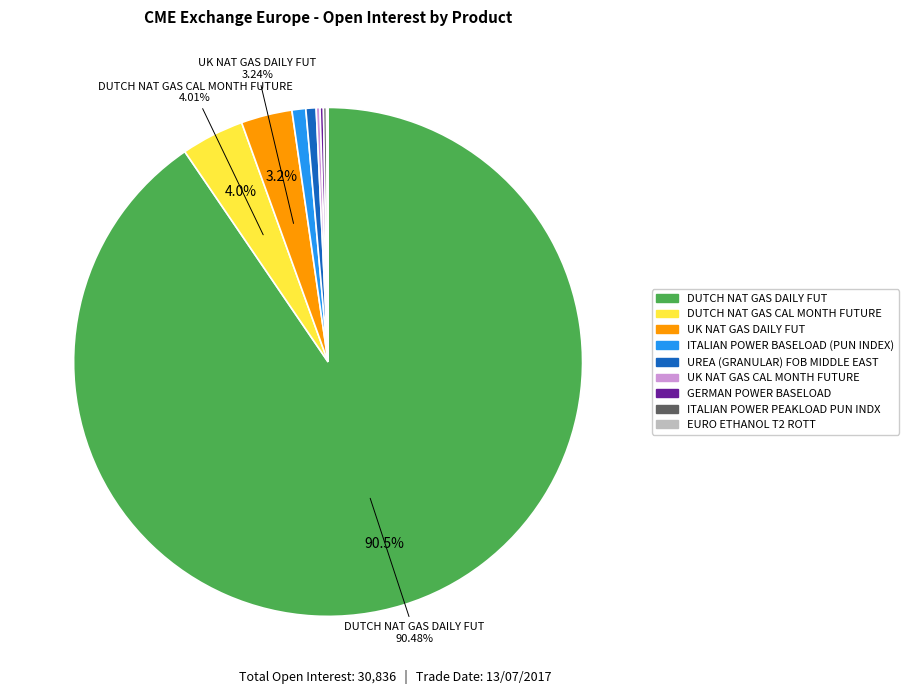

Which slice is the largest?

DUTCH NAT GAS DAILY FUT